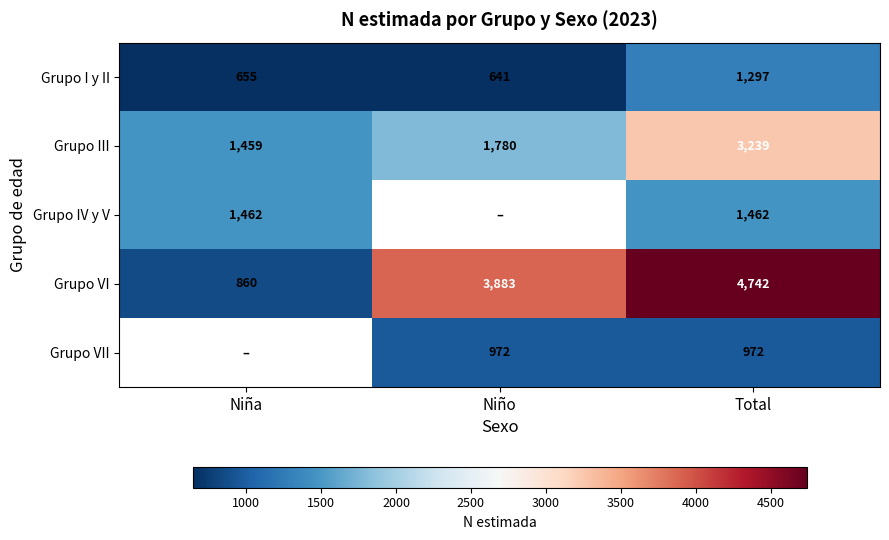

At how many categories does at least one series exceed 1221?

3